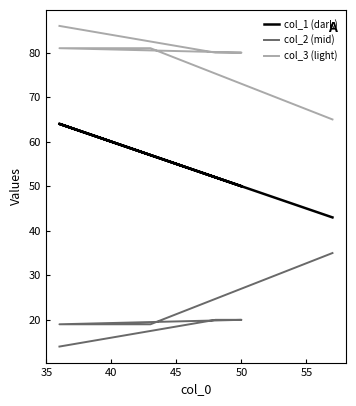

True or false: col_2 (mid) has a value of 13 at 45.

False